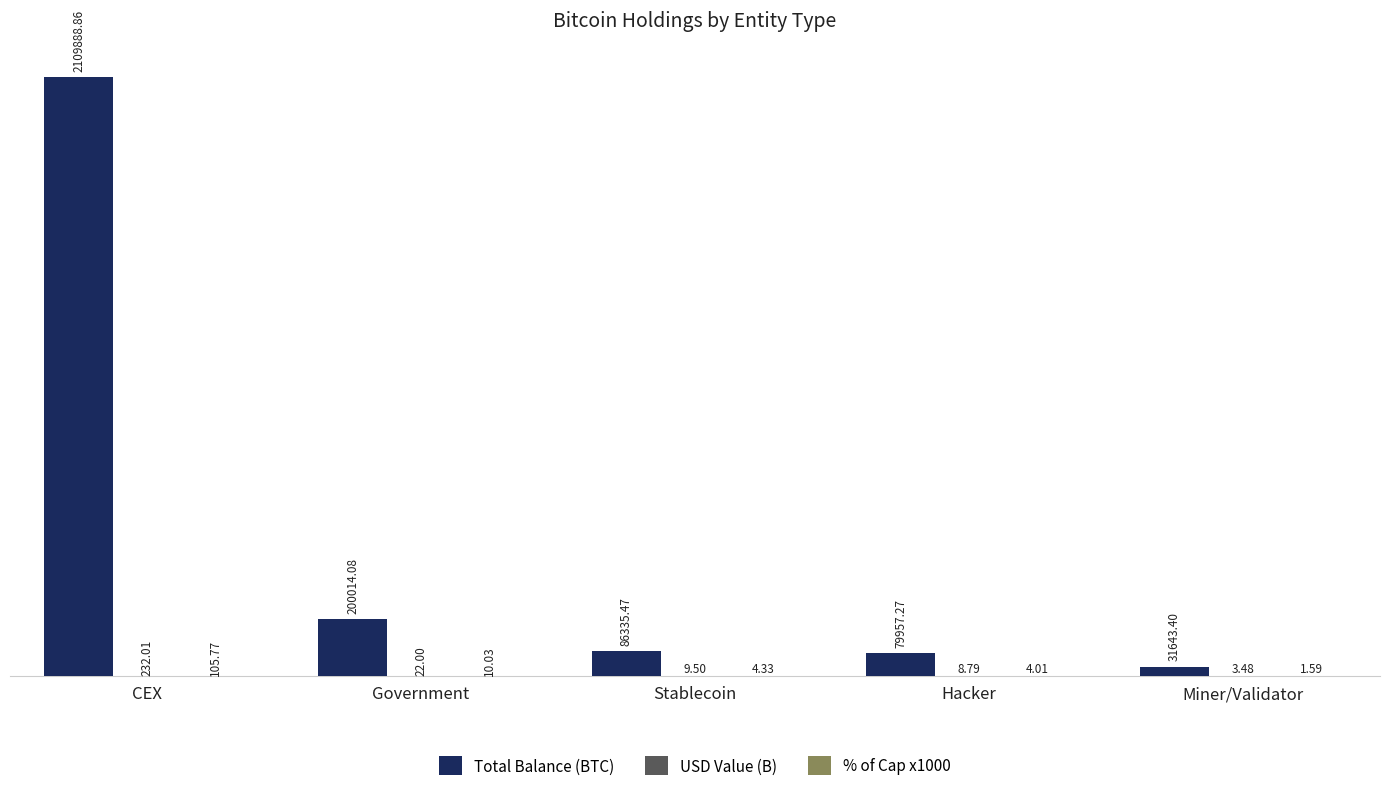

Does the chart contain stacked bars?

No